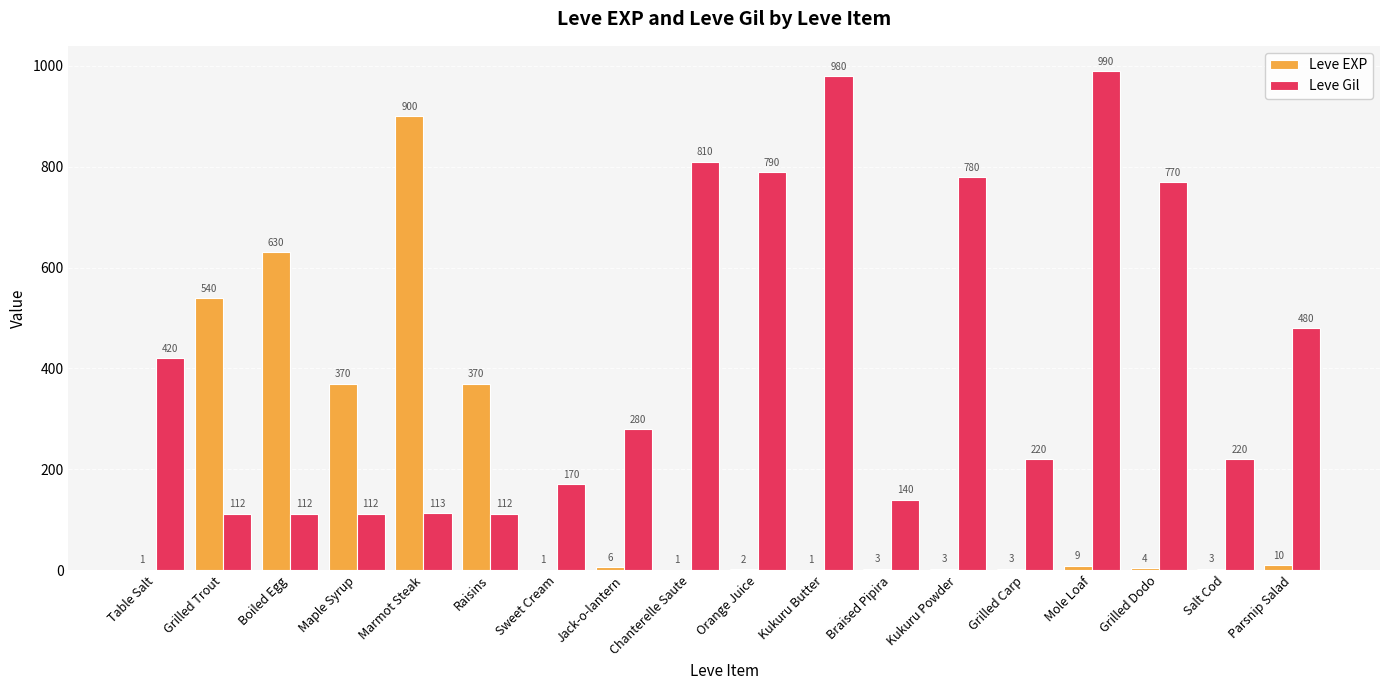

Which series has the largest total across all categories?

Leve Gil